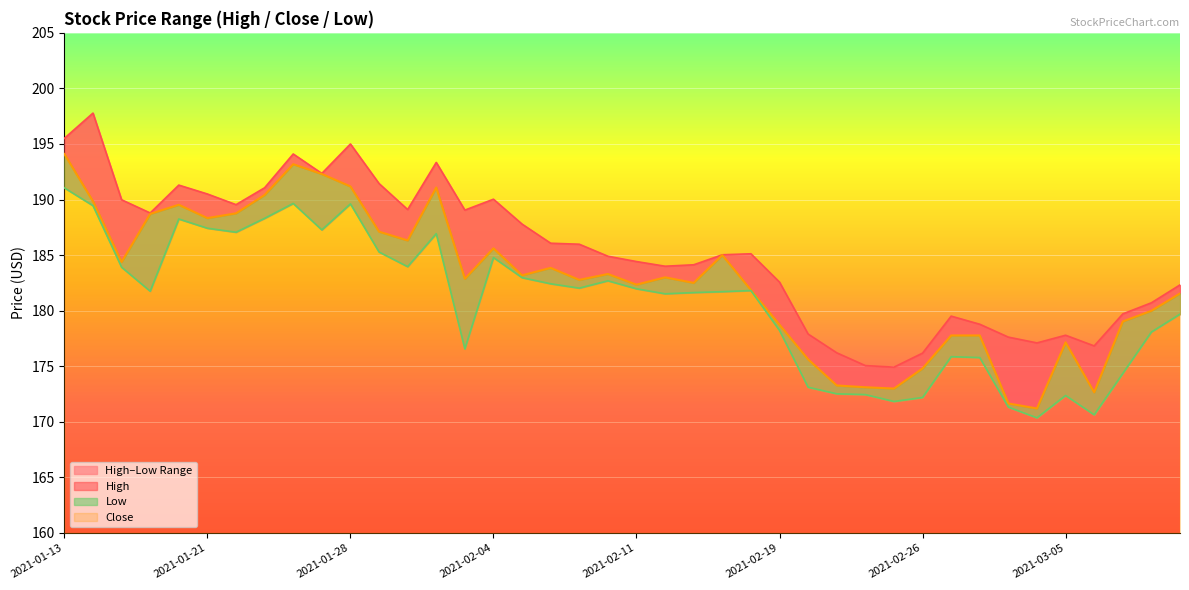

True or false: Low has a value of 184.0 at 2021-02-01.

True